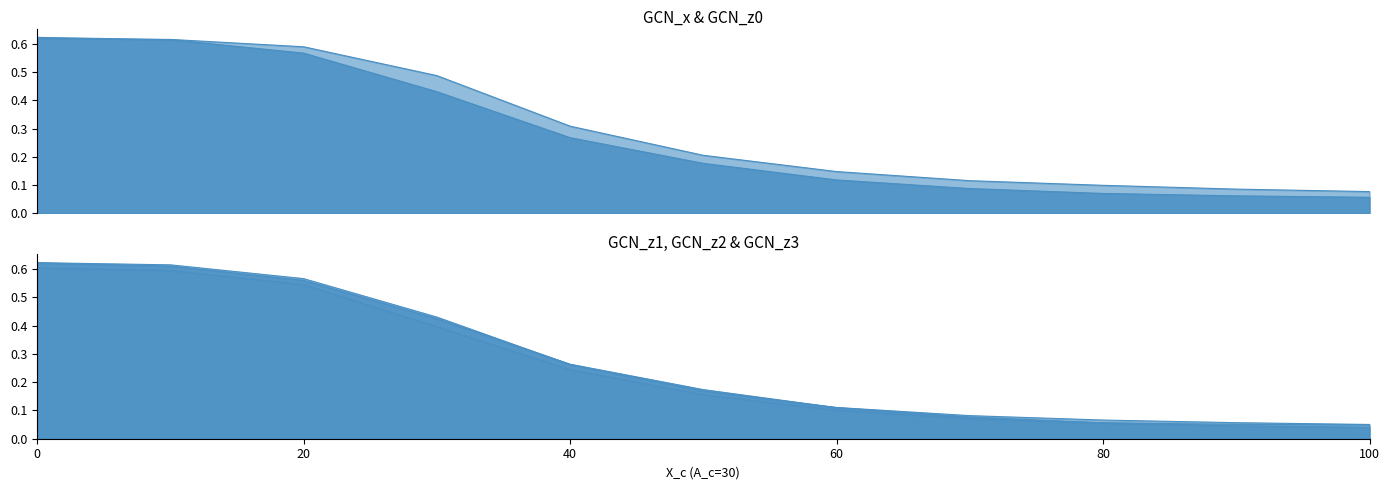

True or false: GCN_z0 and GCN_z2 cross at least once.

True